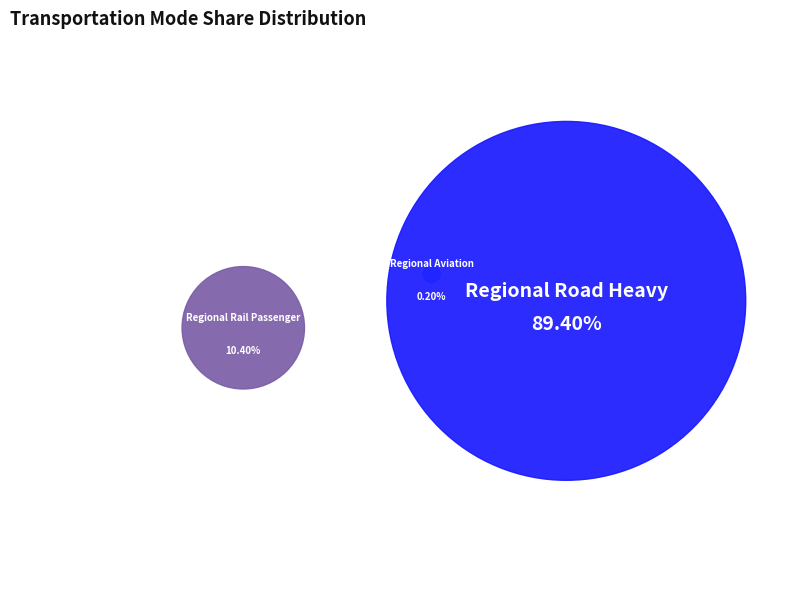

Is it true that Regional Rail Passenger is 1% of the pie?

False